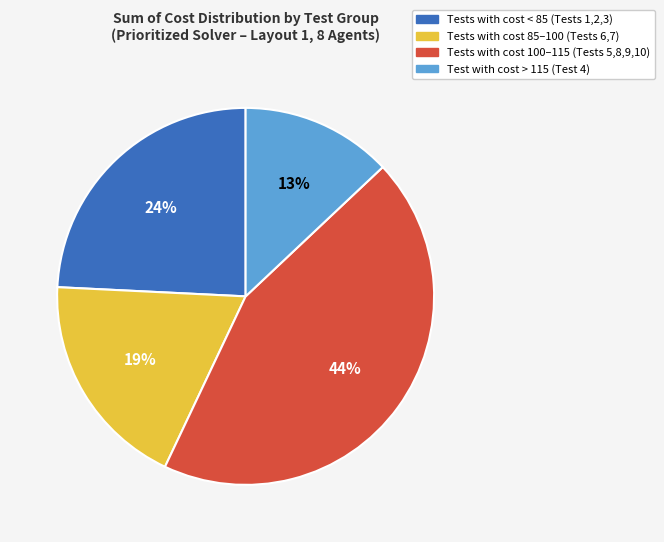

Is there any slice that represents more than half of the pie?

No